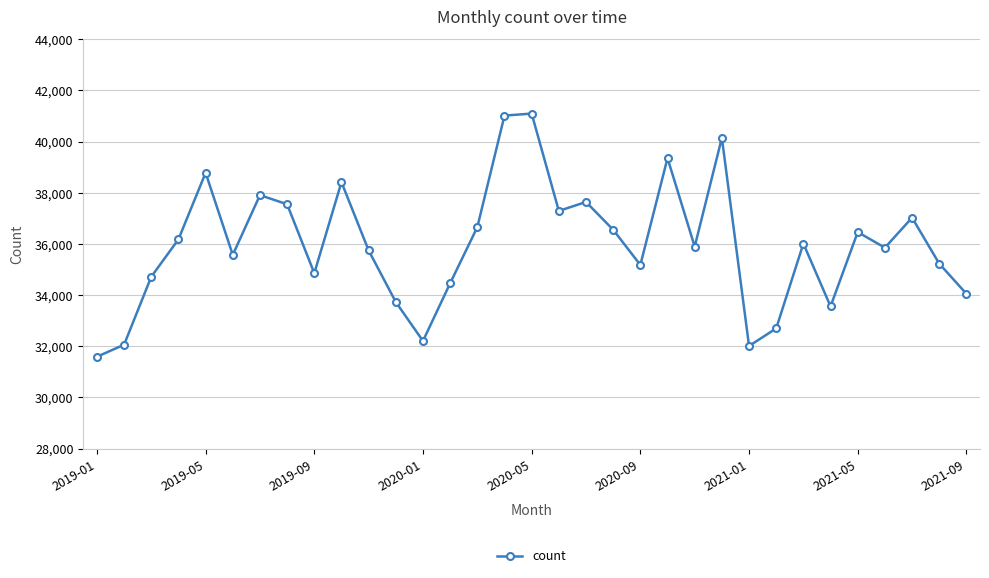

What is the maximum value shown in the chart?

41094